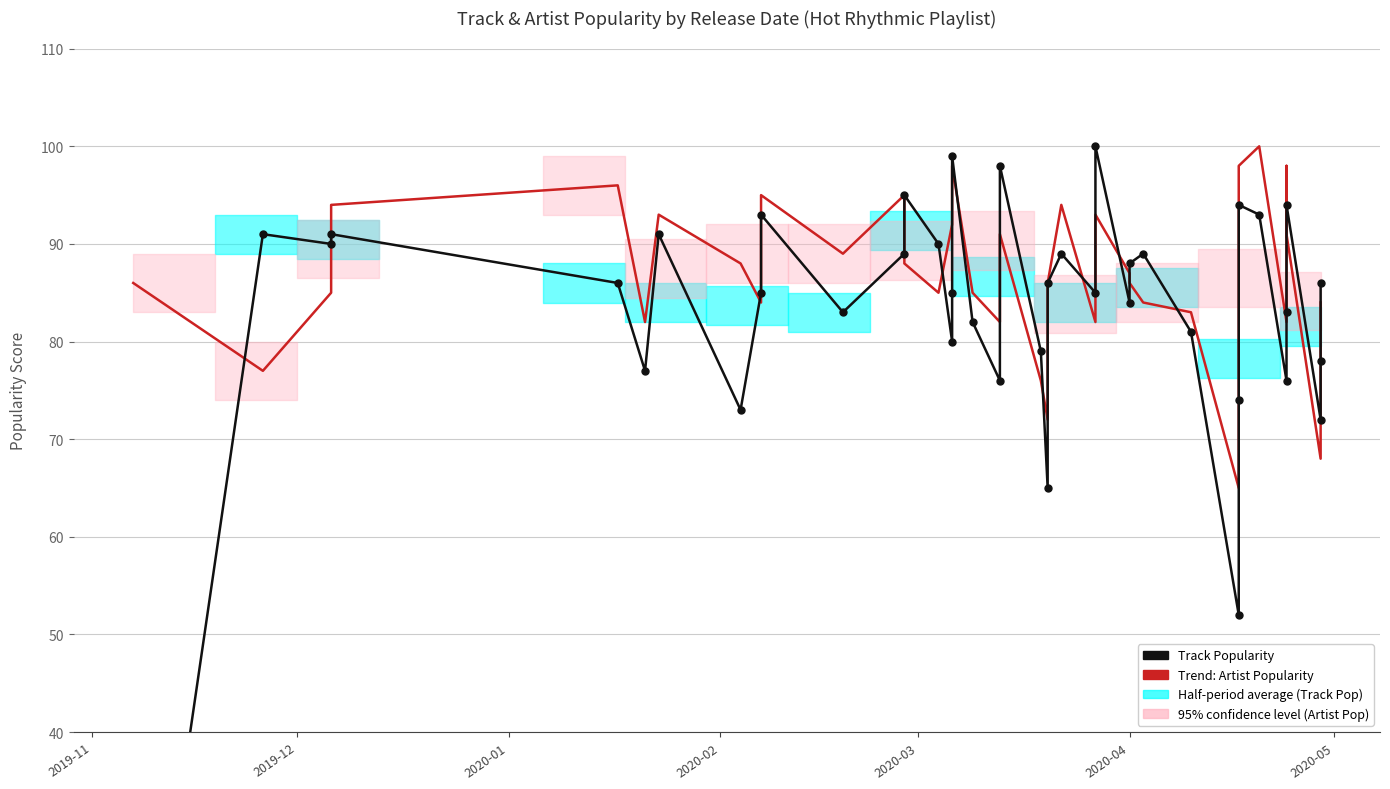

What is the difference between the maximum and minimum values in the Trend: Artist Popularity series?

35